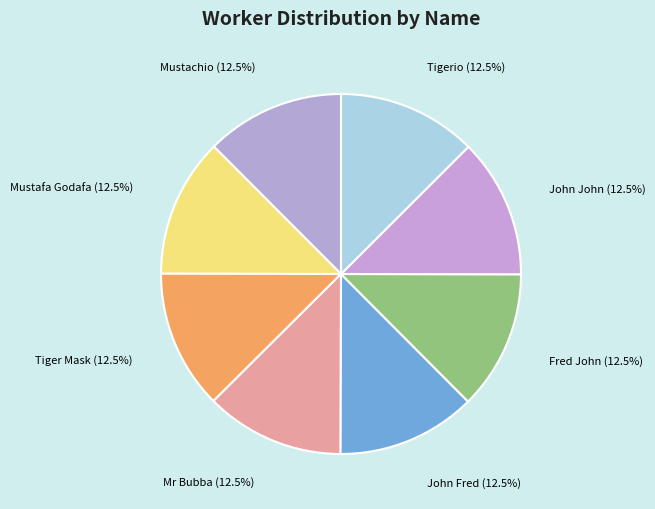

How much of the chart is everything except Mr Bubba (12.5%)?

87.5%